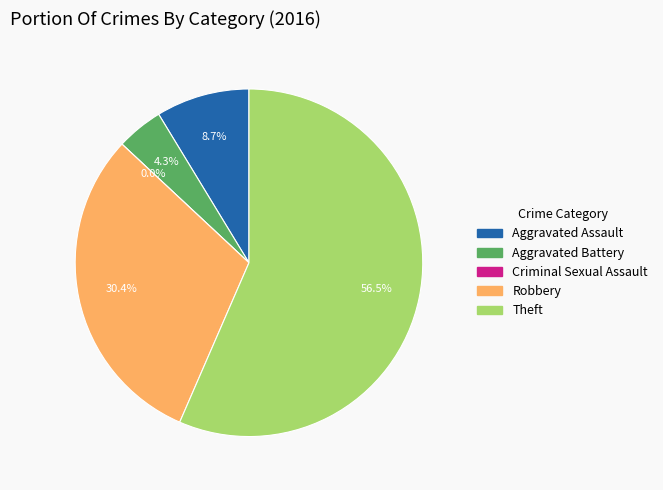

To the nearest percent, what percentage of the pie is Robbery?

30%